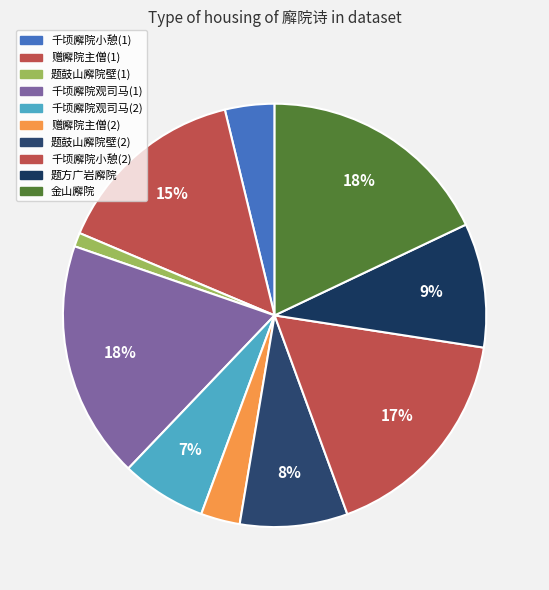

Does any single category account for the majority?

No